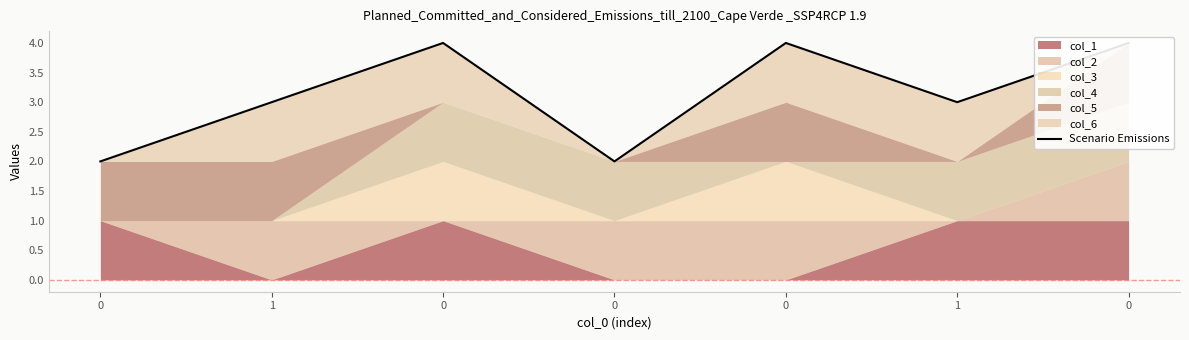

Is it true that the value at 0 is 1?

False